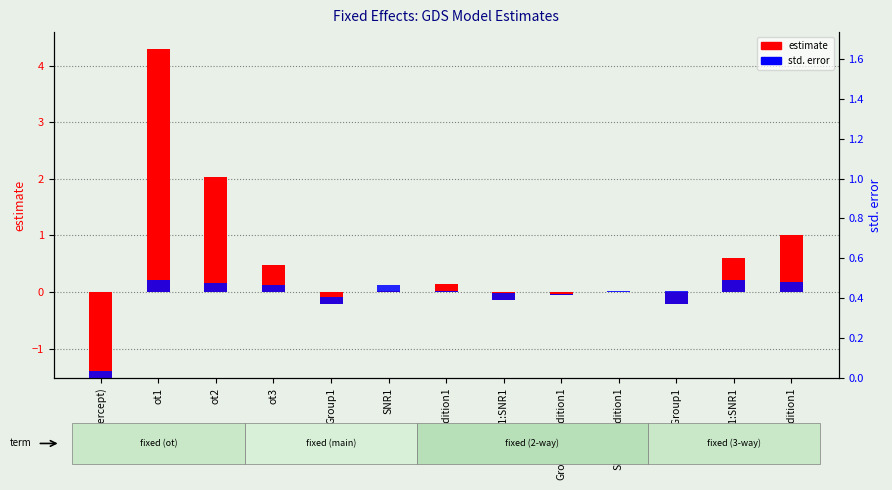

At how many categories does at least one series exceed 0?

13